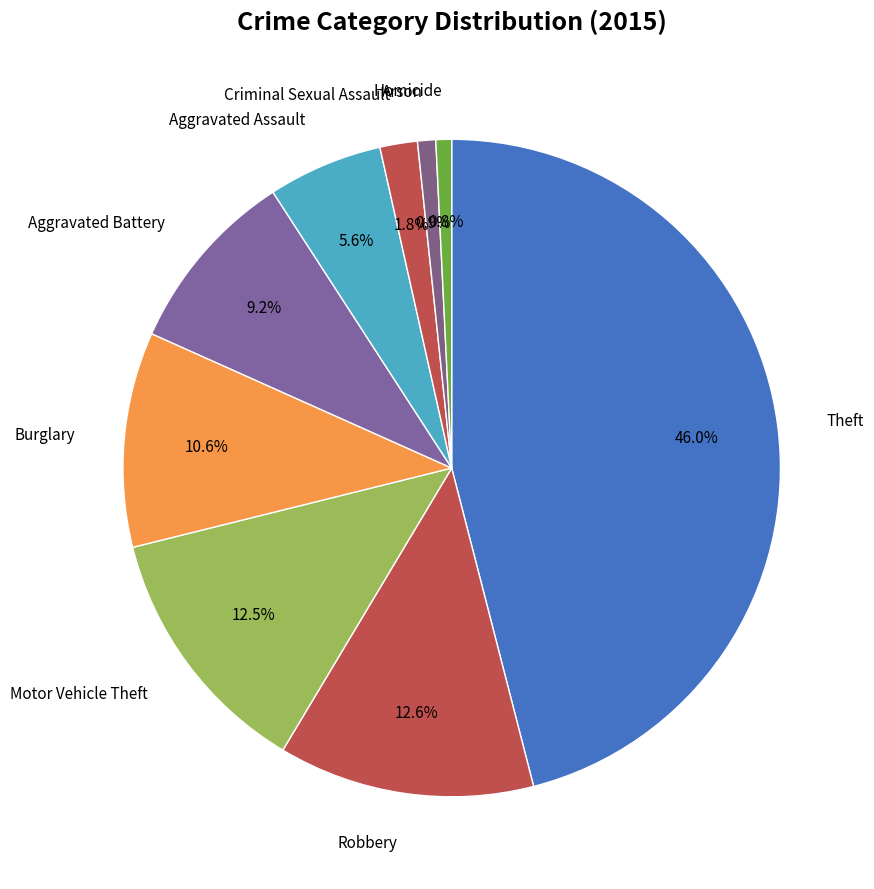

Count the number of slices in the pie.

9